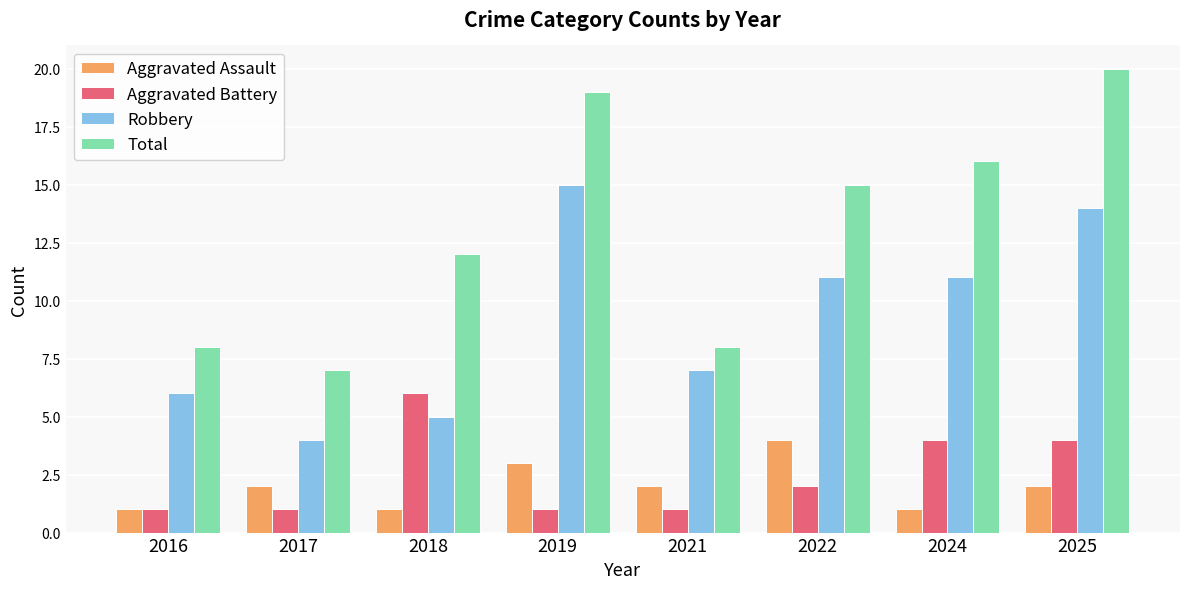

Which series has the largest total across all categories?

Total